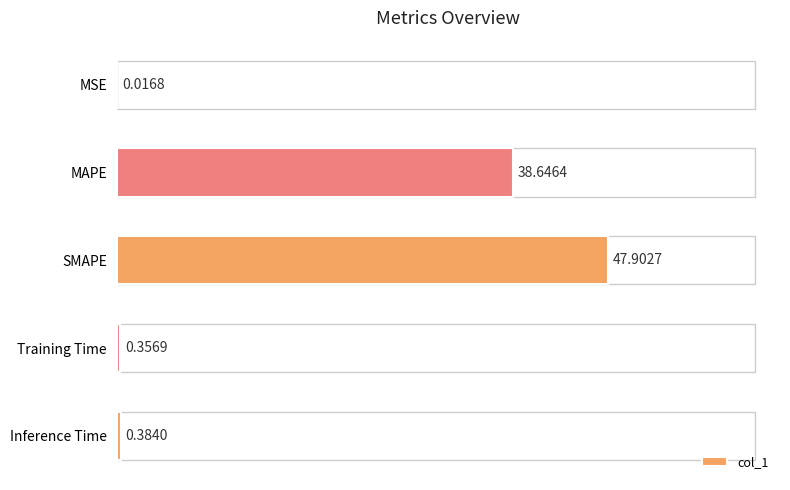

Where is the data nearest to the value 23?

MAPE